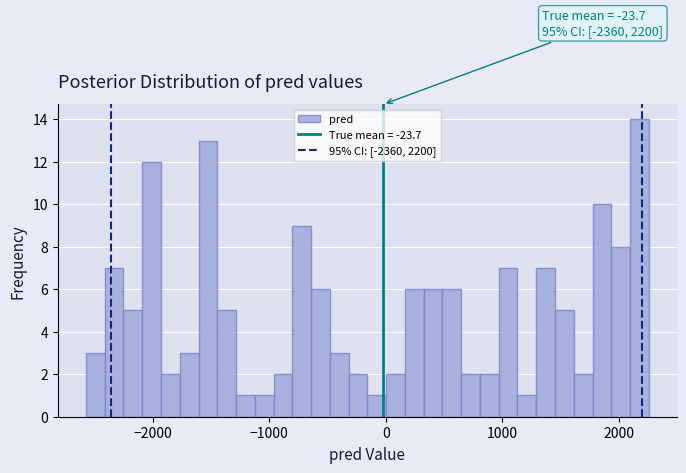

Around what value on the x-axis is the tallest bar? Give the approximate position of its centre, as read against the axis.

2200